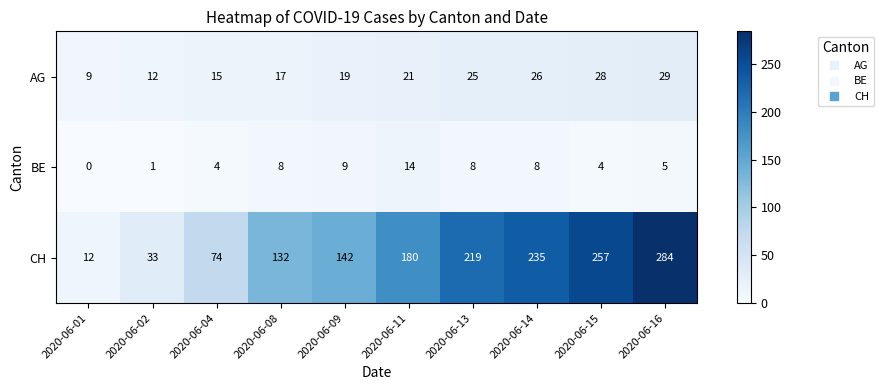

What is the spread (max minus min) of values at 2020-06-15?

253